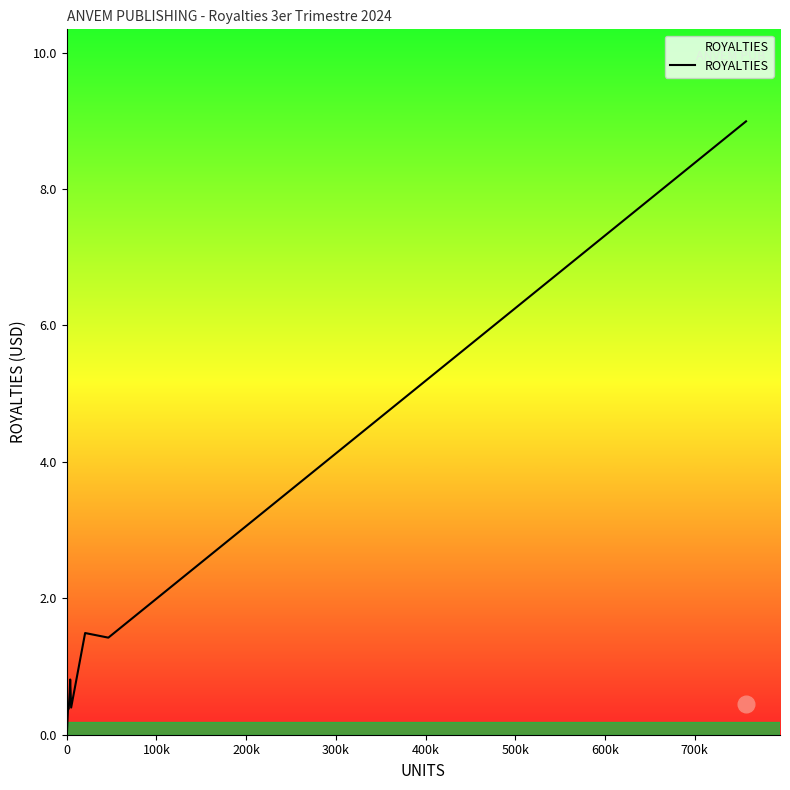

What is the greatest value displayed?

9.0